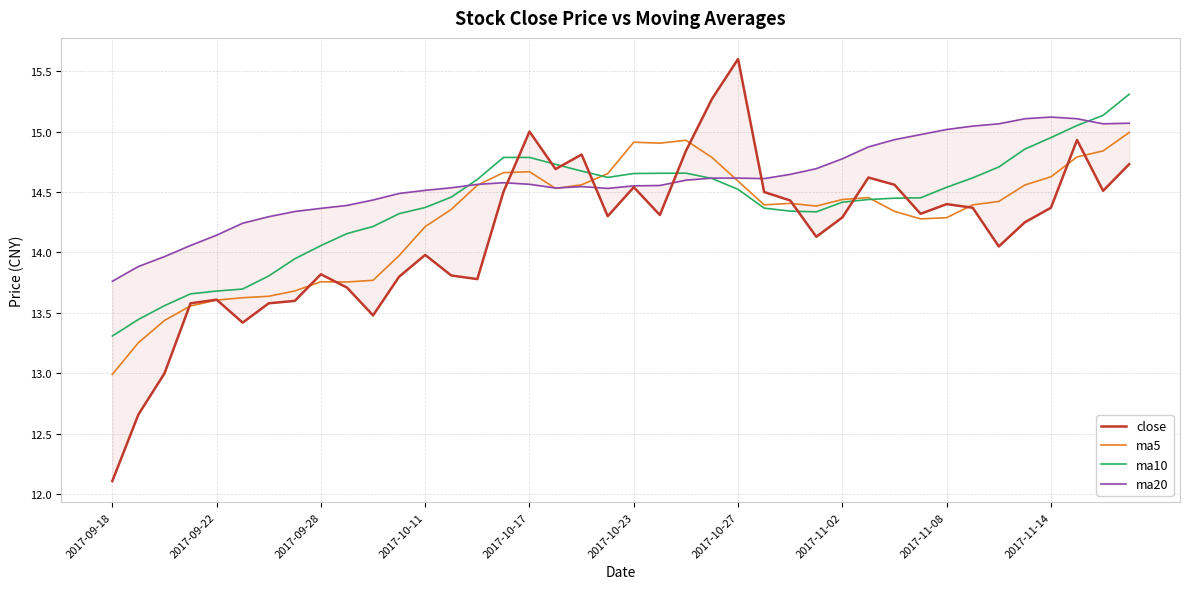

What is the sum of all ma10 values?

575.9